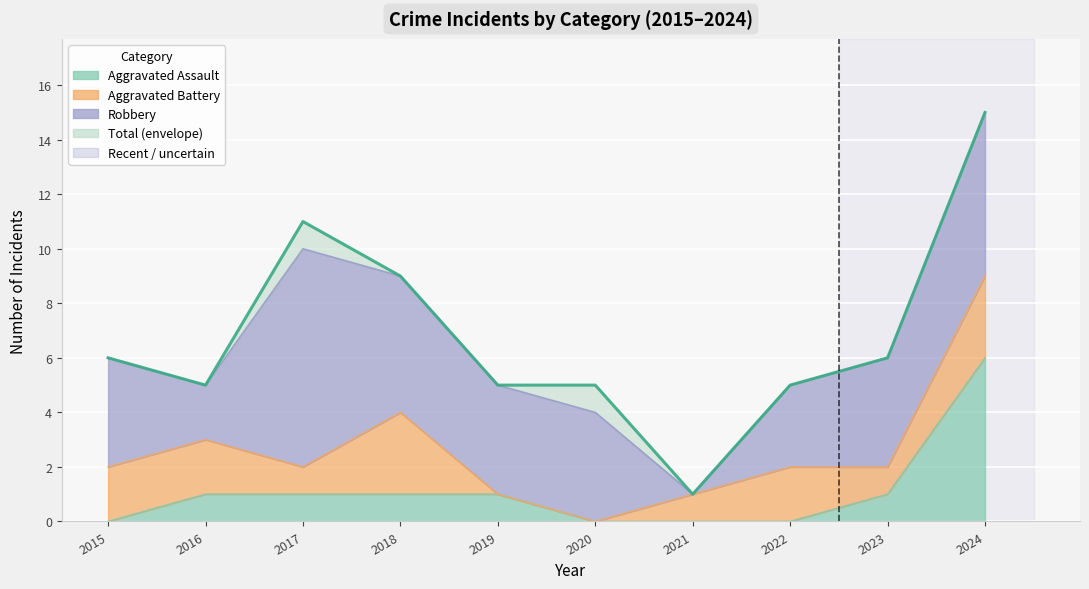

The value at 2016 is 8. True or false?

False